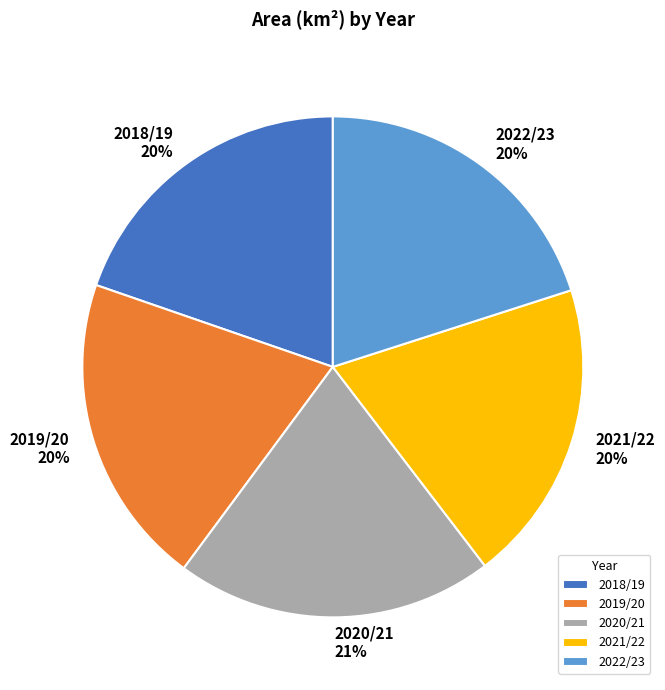

Does 2019/20 account for over 50% of the chart?

No